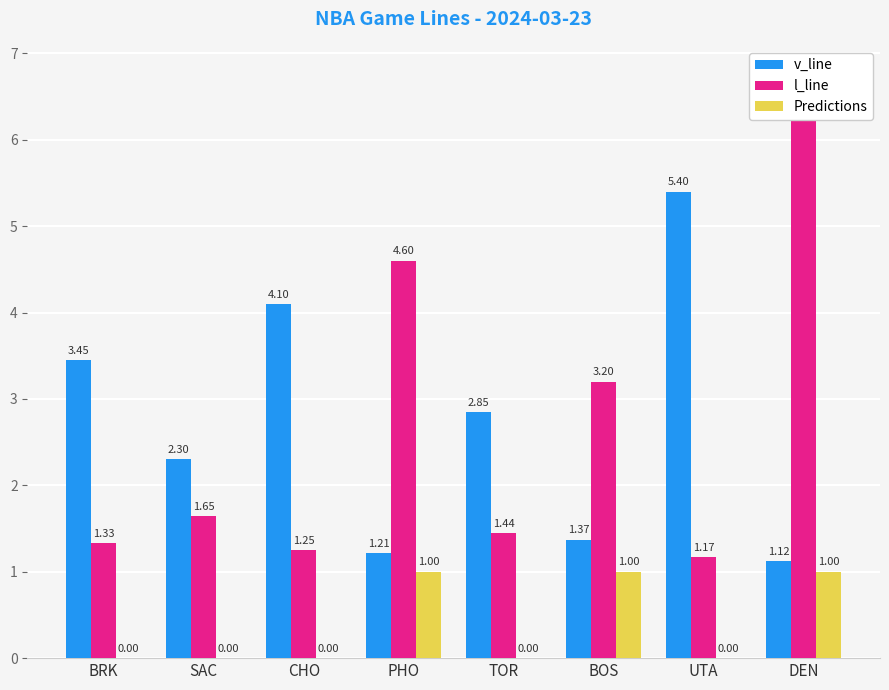

Which series has the largest total across all categories?

v_line